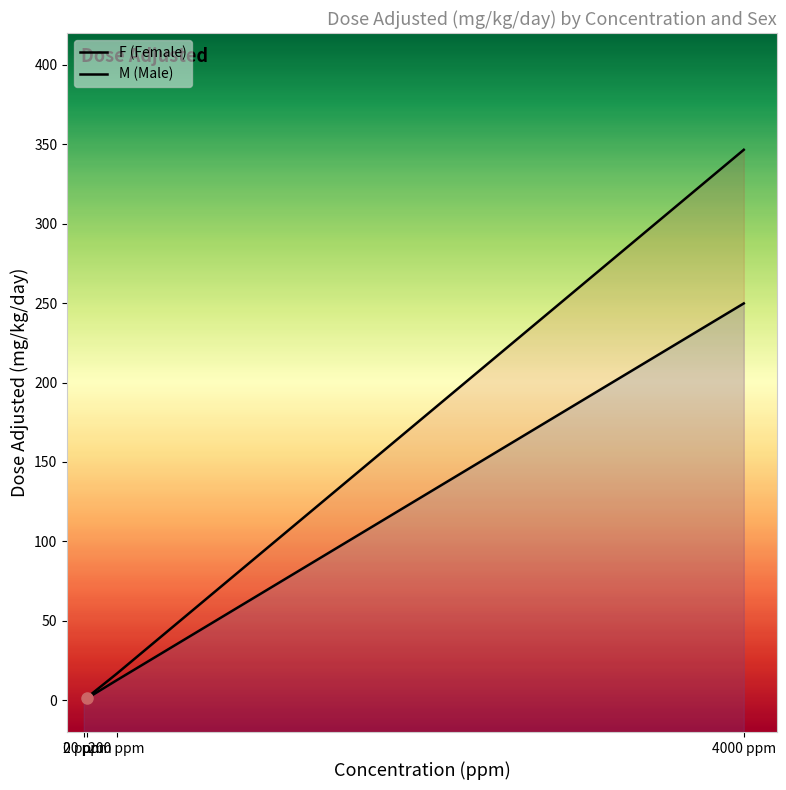

At which category does the chart reach its peak across all series?

4000 ppm